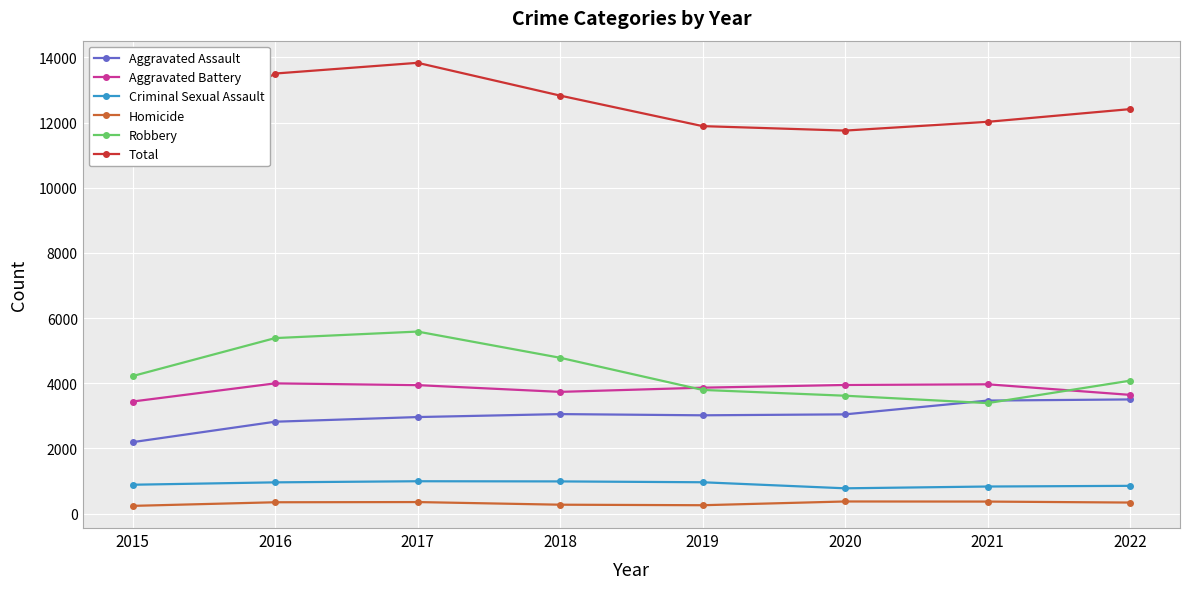

What are all the series names shown in the legend?

Aggravated Assault, Aggravated Battery, Criminal Sexual Assault, Homicide, Robbery, Total